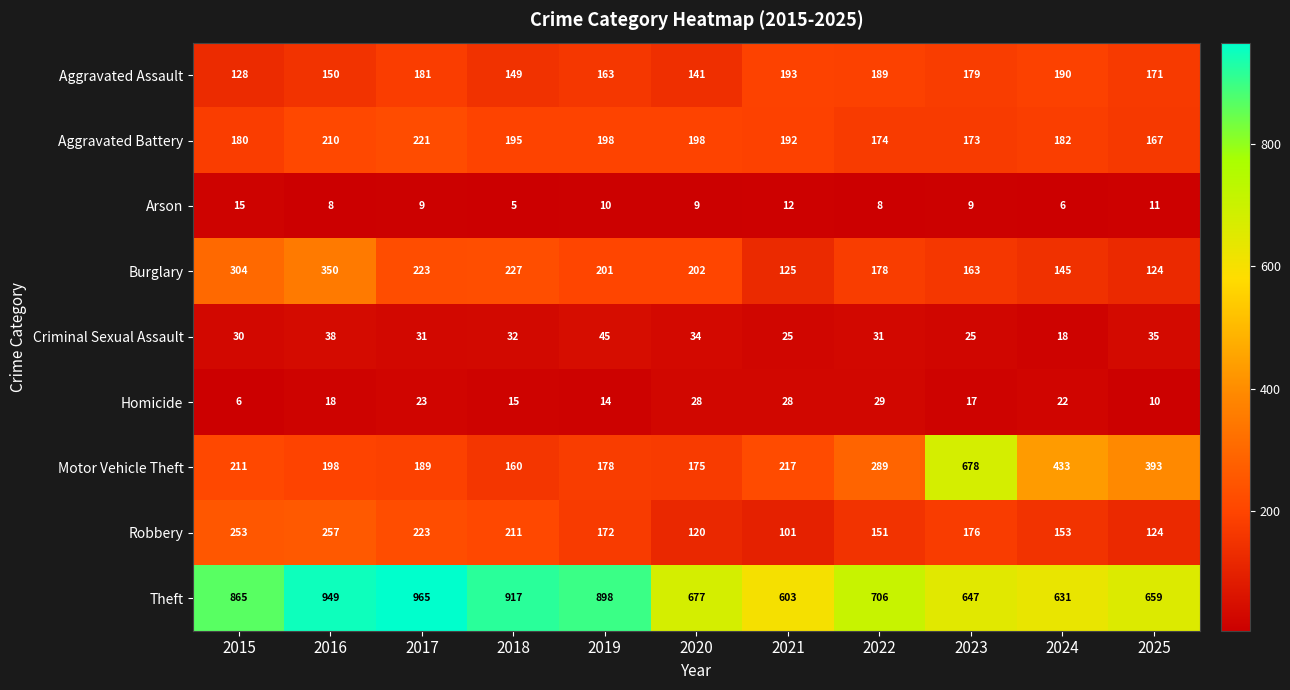

At which category does the chart reach its minimum across all series?

2018